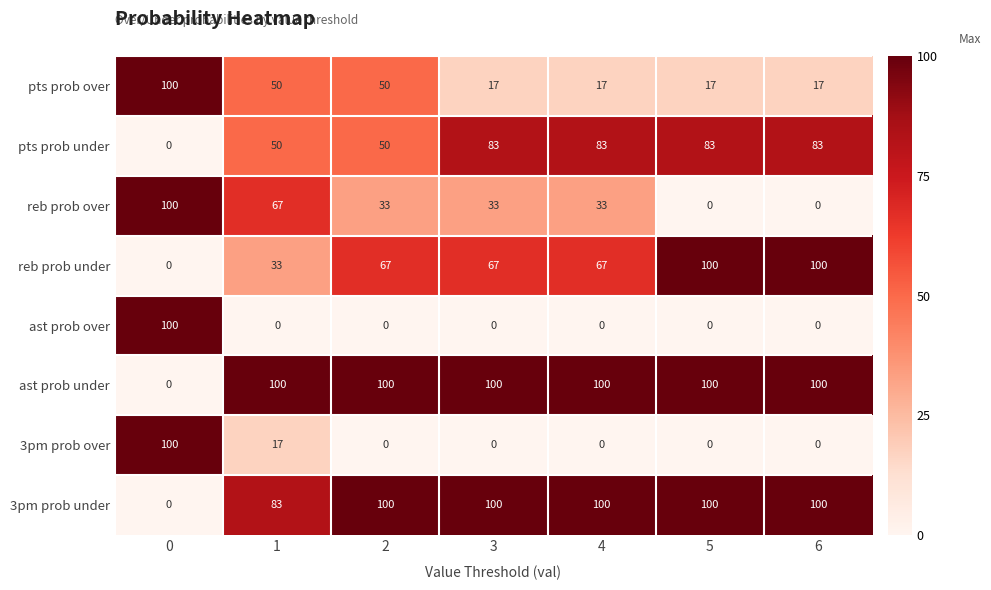

What value does the pts prob under series have at 6?

83